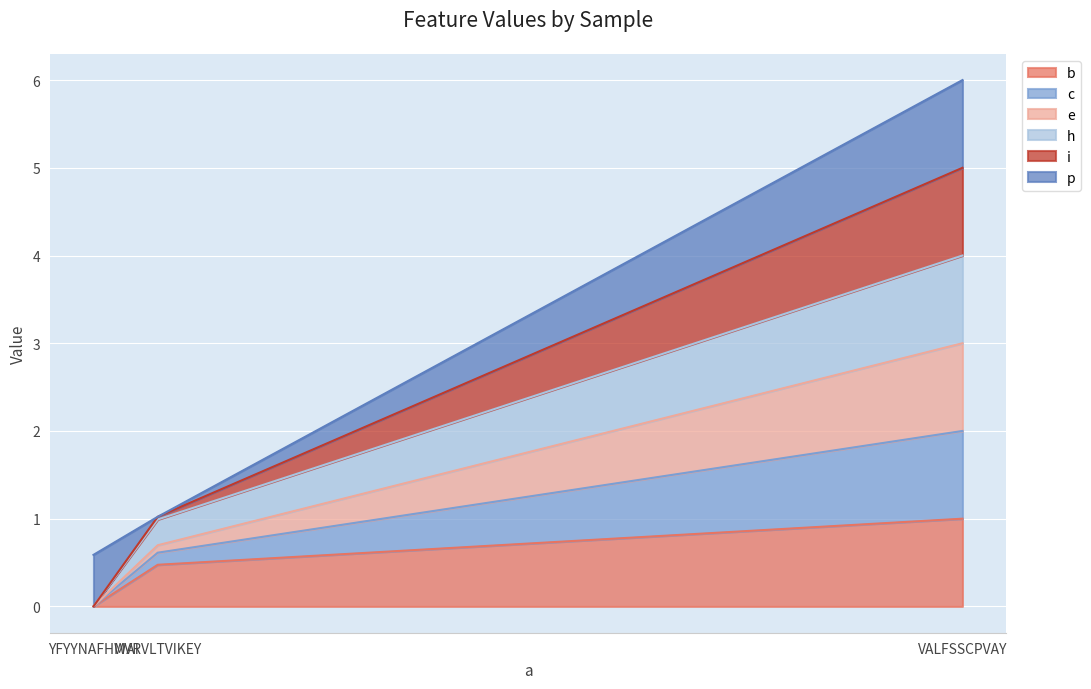

What is the total value across all series at VALFSSCPVAY?

6.0